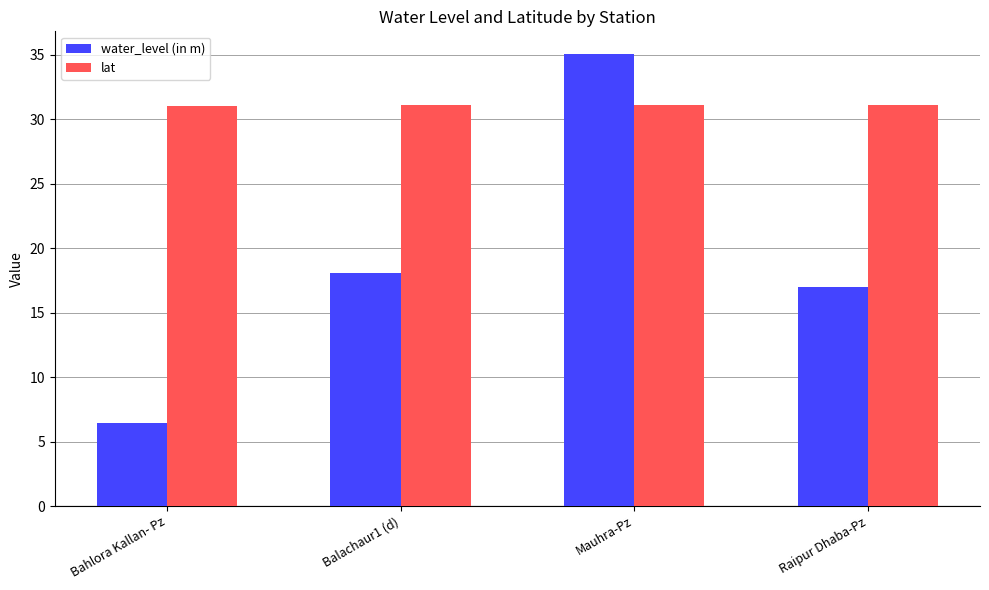

What are all the series names shown in the legend?

water_level (in m), lat